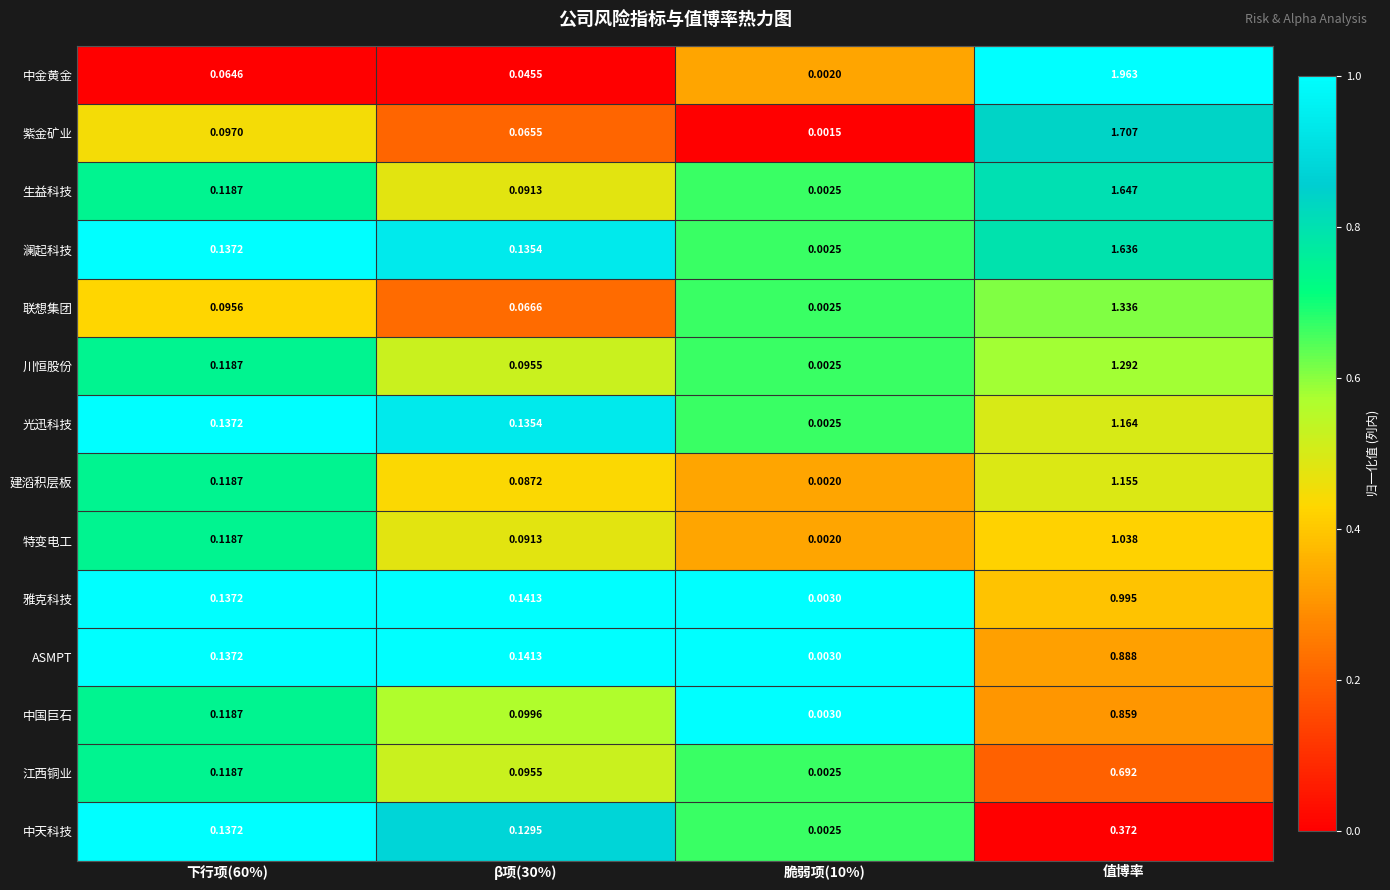

At which category is the sum across all series the highest?

值博率